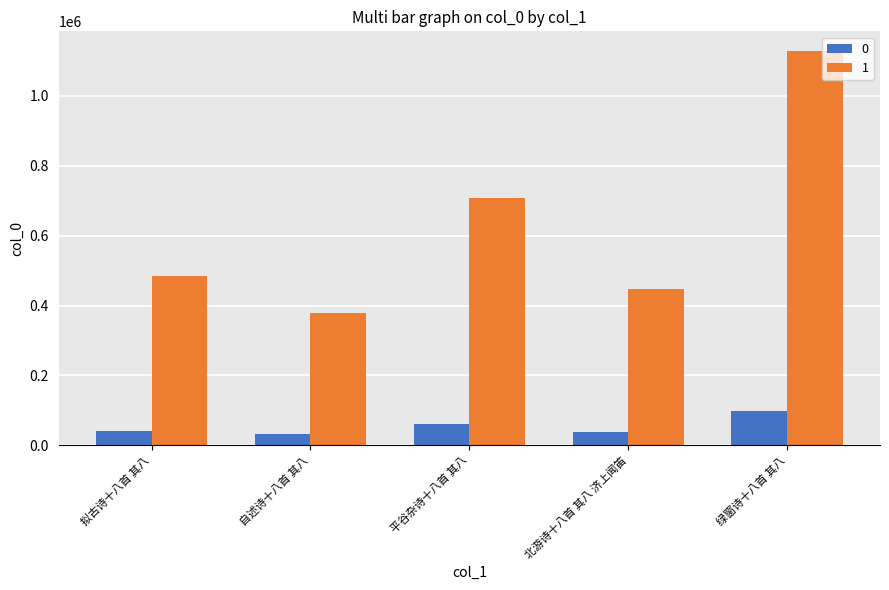

Rank the series by their maximum value, from lowest to highest.

0, 1